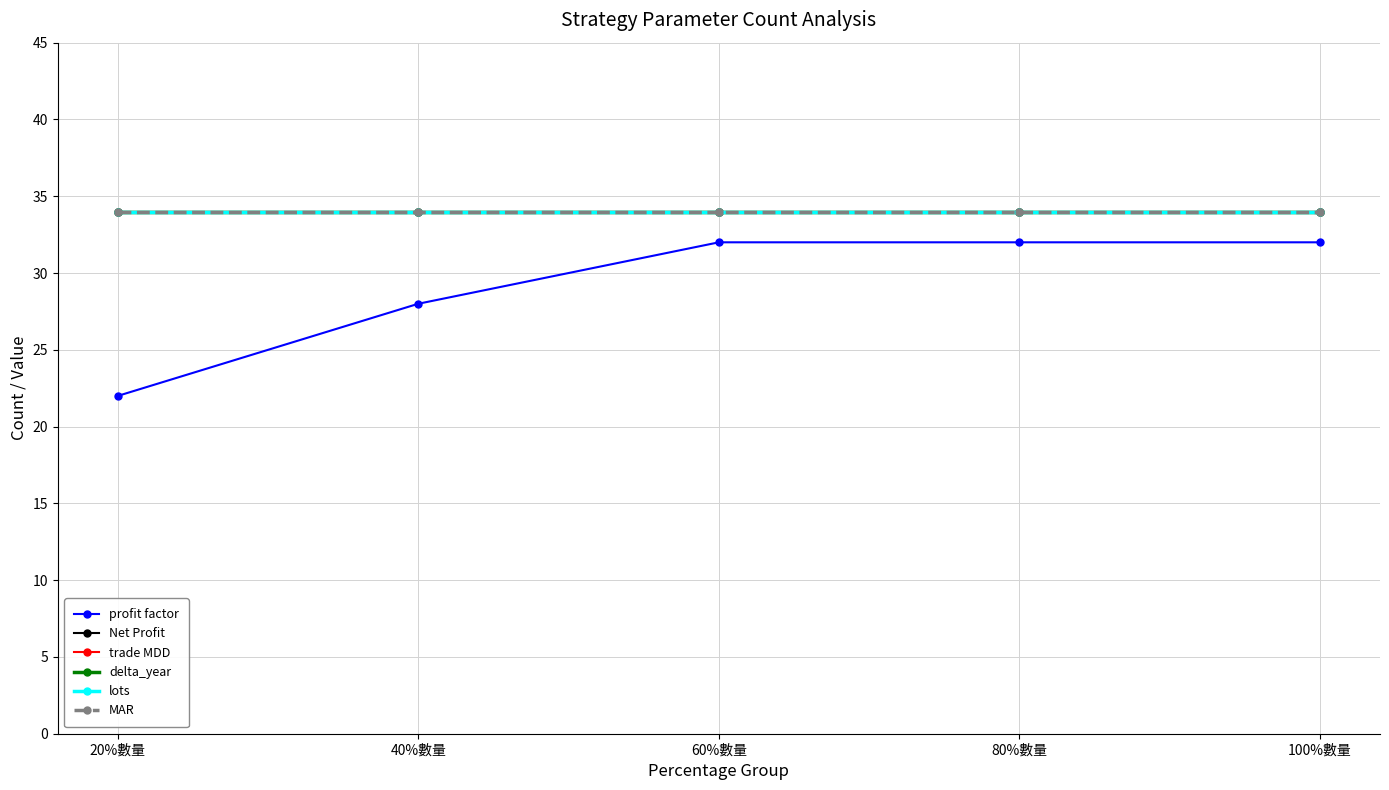

Does the chart have visible grid lines?

Yes